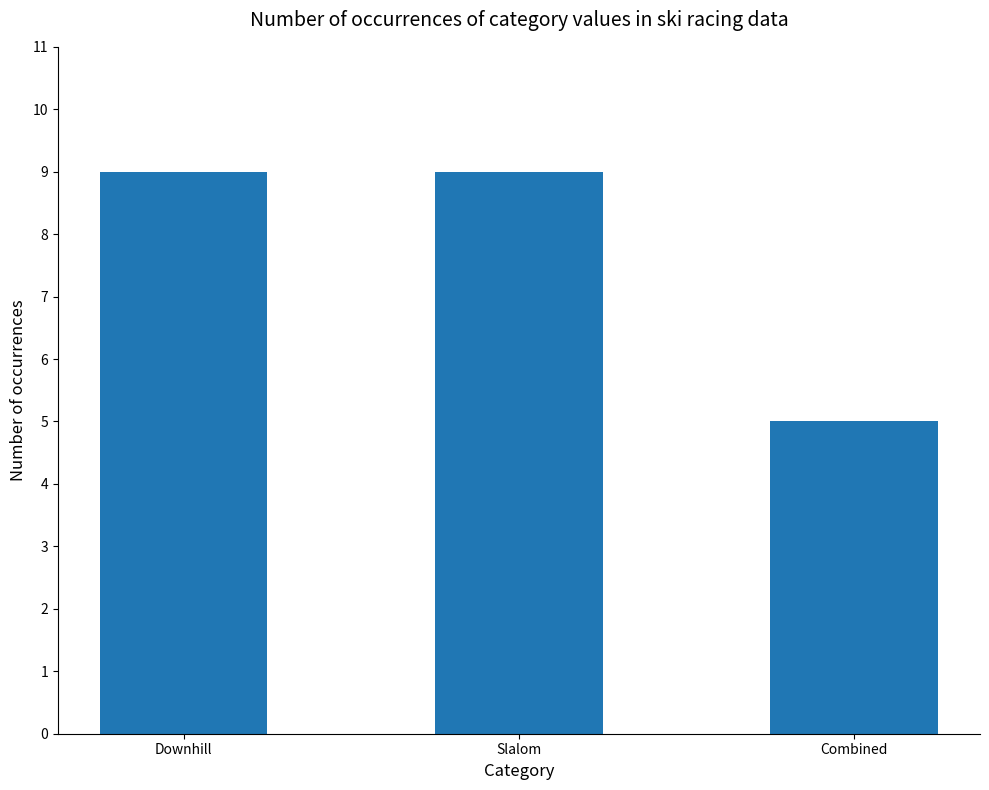

Reading left to right, what are all the values shown in this chart?

Downhill=9	Slalom=9	Combined=5